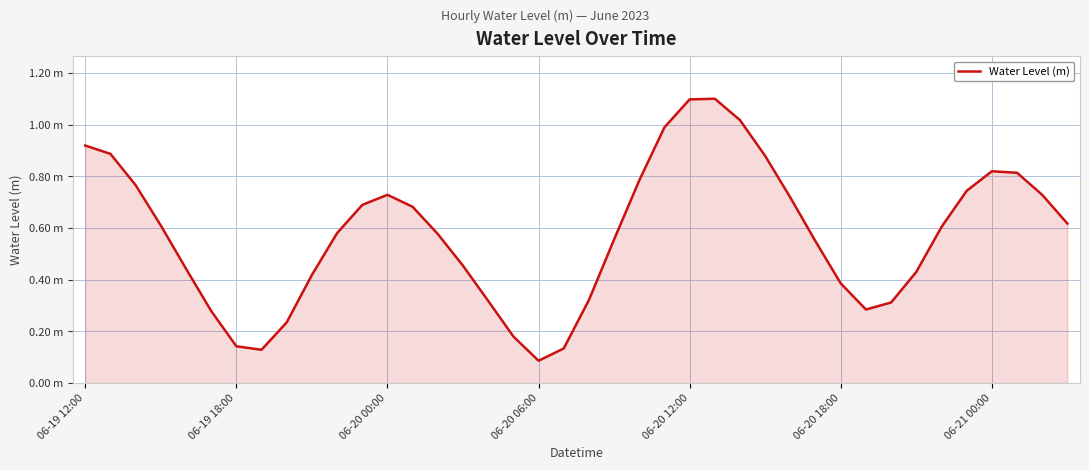

List the labels in order of value, smallest first.

18, 7, 19, 06-21 00:00, 17, 8, 06-20 18:00, 31, 32, 16, 20, 30, 9, 33, 06-20 12:00, 15, 29, 21, 14, 10, 34, 06-20 06:00, 39, 13, 11, 28, 38, 12, 35, 06-20 00:00, 22, 37, 36, 27, 06-19 18:00, 06-19 12:00, 23, 26, 24, 25